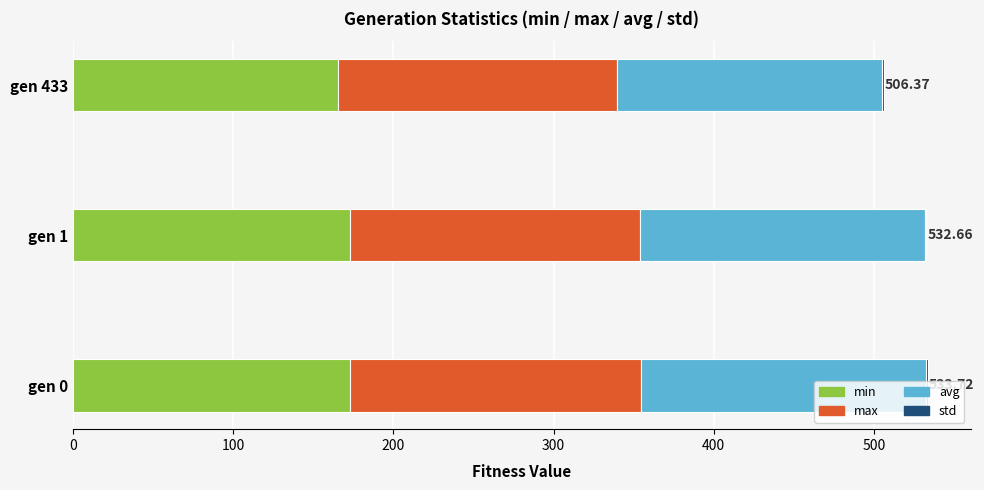

Count the number of categories in the chart.

3